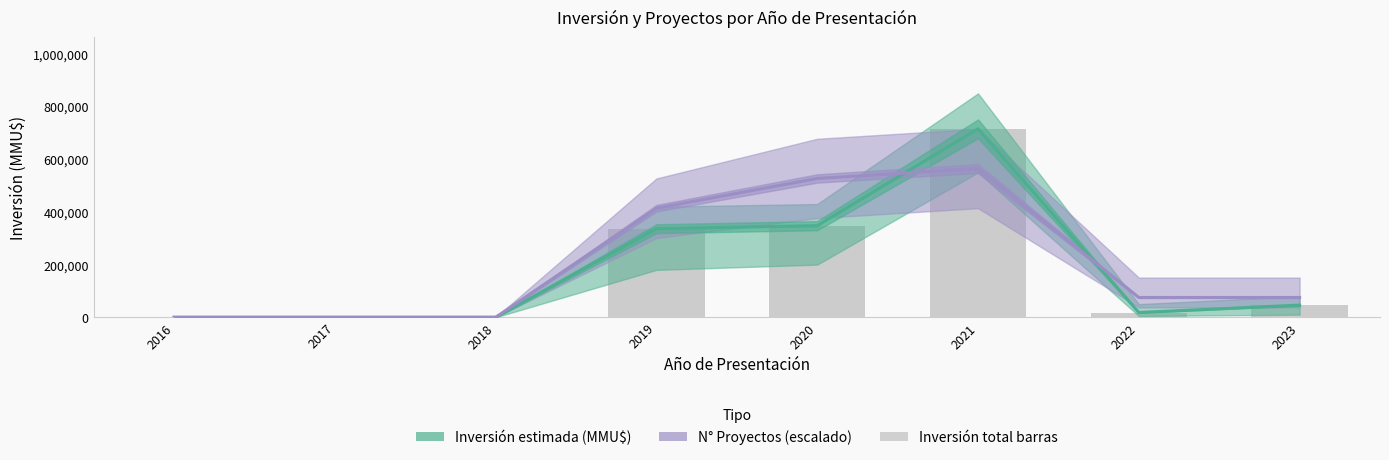

Where is Inversión estimada (MMU$) nearest to the value 357671?

2020